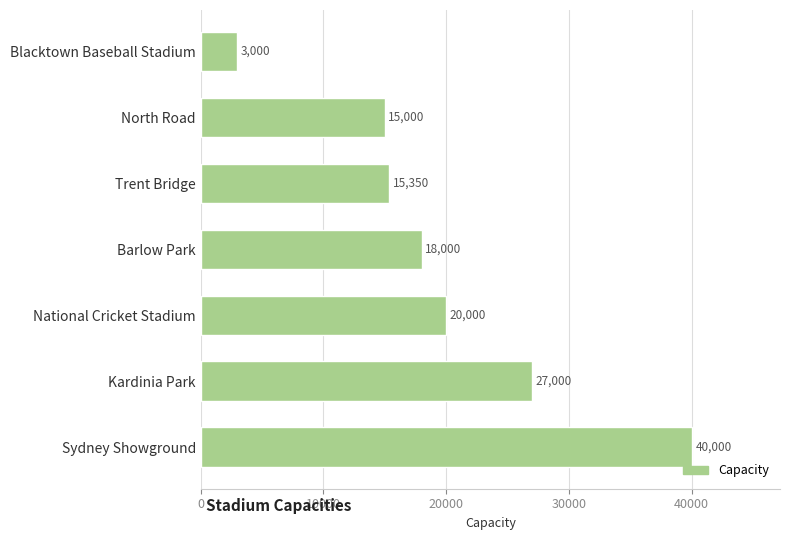

List the labels in order of value, smallest first.

Blacktown Baseball Stadium, North Road, Trent Bridge, Barlow Park, National Cricket Stadium, Kardinia Park, Sydney Showground